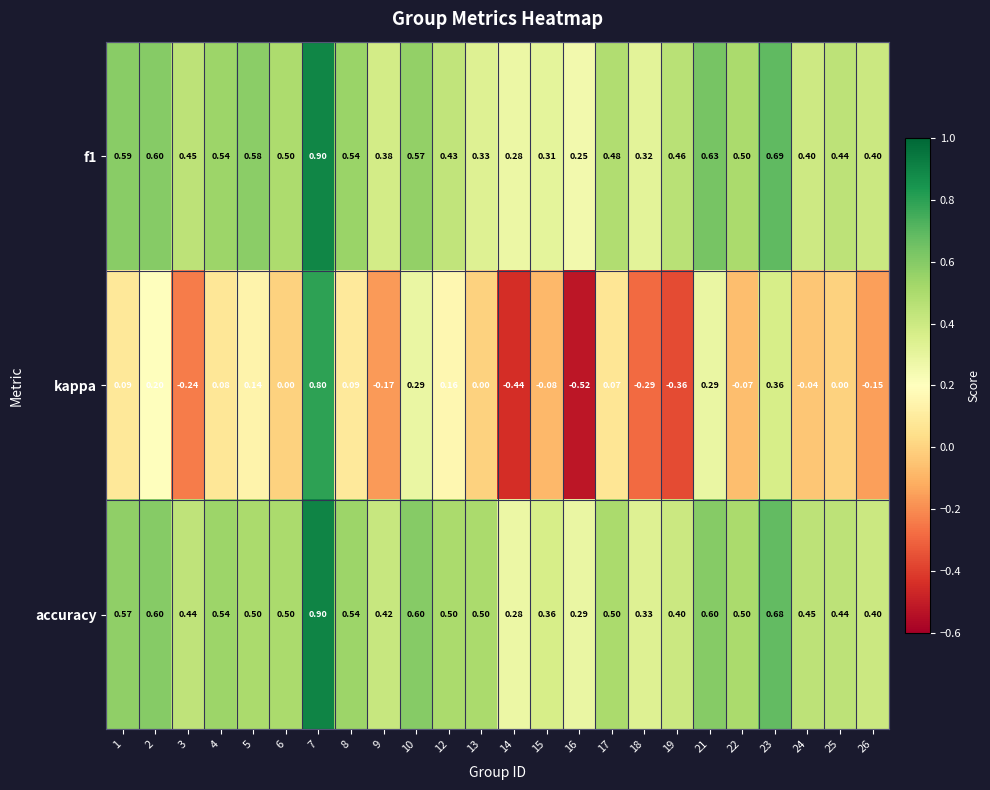

Is the value of accuracy at 10 greater than the value of f1 at 14?

Yes